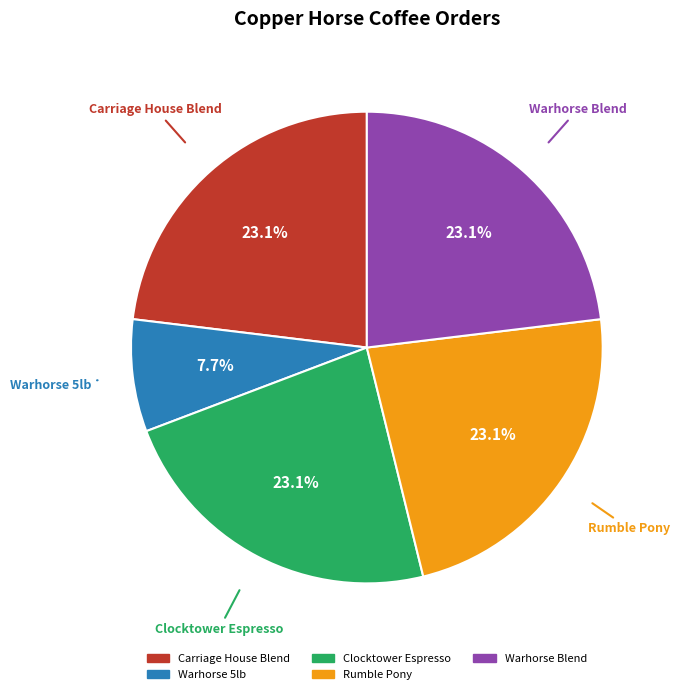

What is the ratio of the value at Warhorse 5lb to the value at Warhorse Blend?

0.3